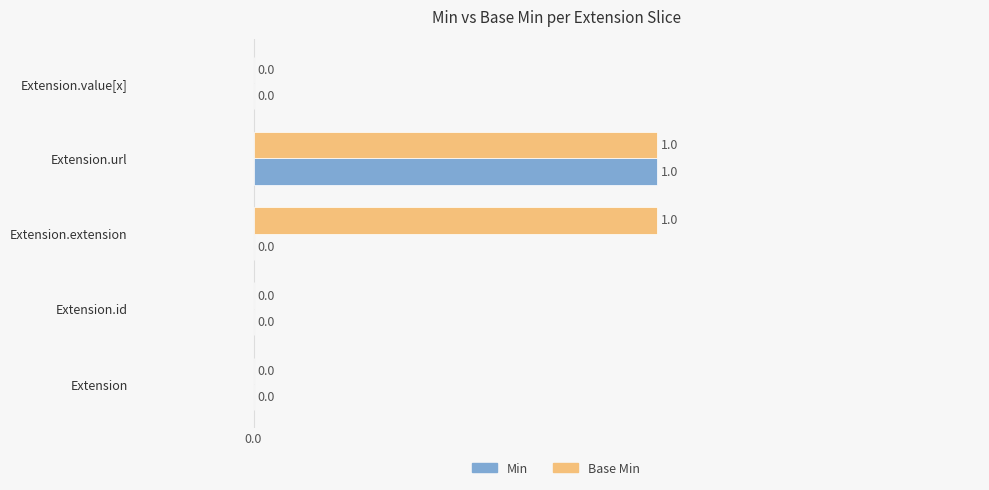

How many Min values are between 0 and 1?

5